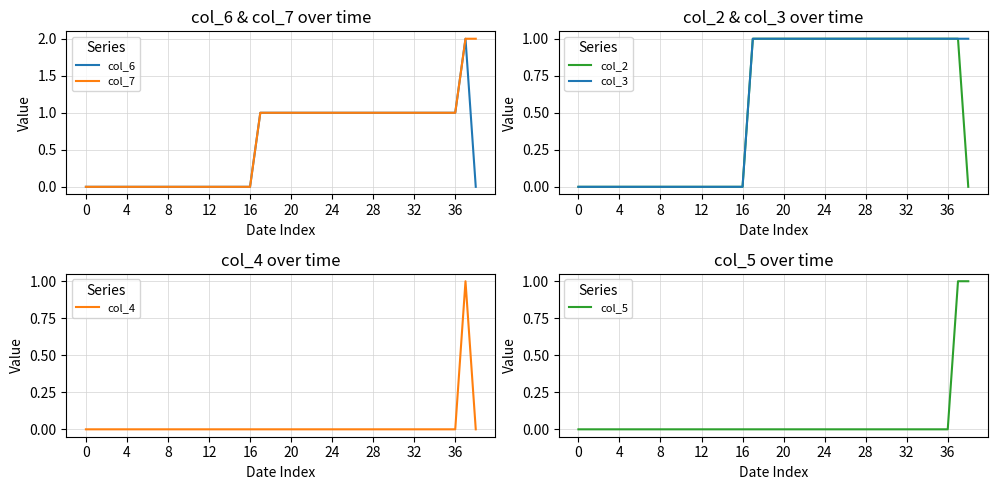

What is the difference between the maximum and minimum values in the col_6 series?

2